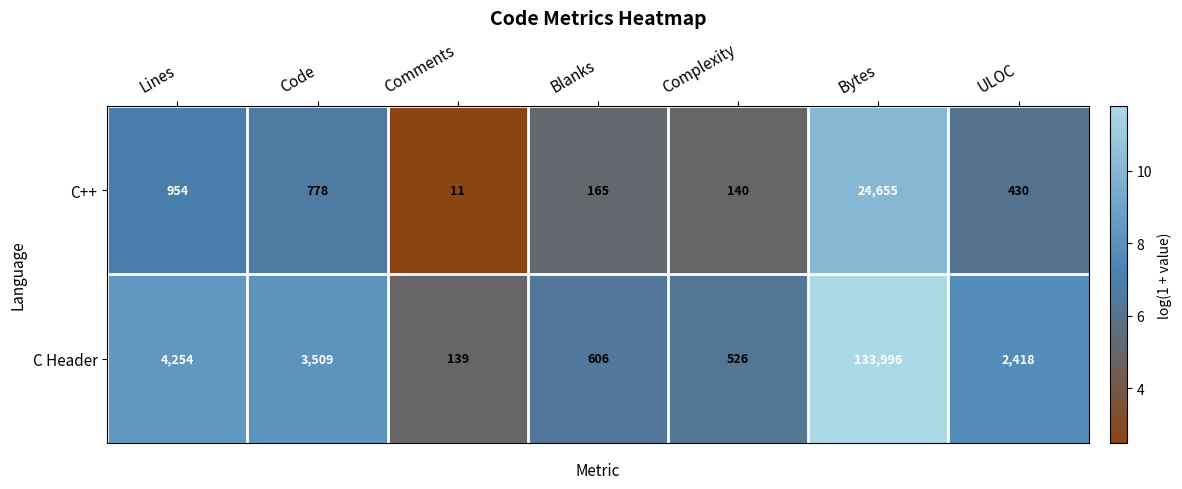

How many distinct data groups are displayed?

2